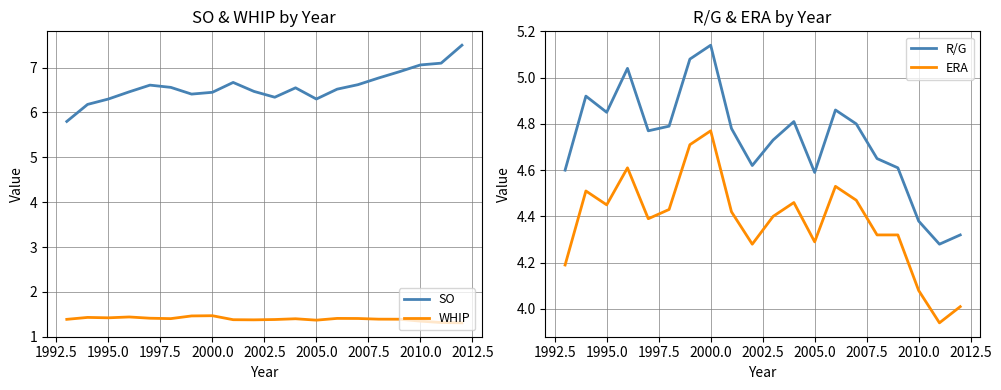

What is the value of the WHIP point at the 7th from the left?

1.5